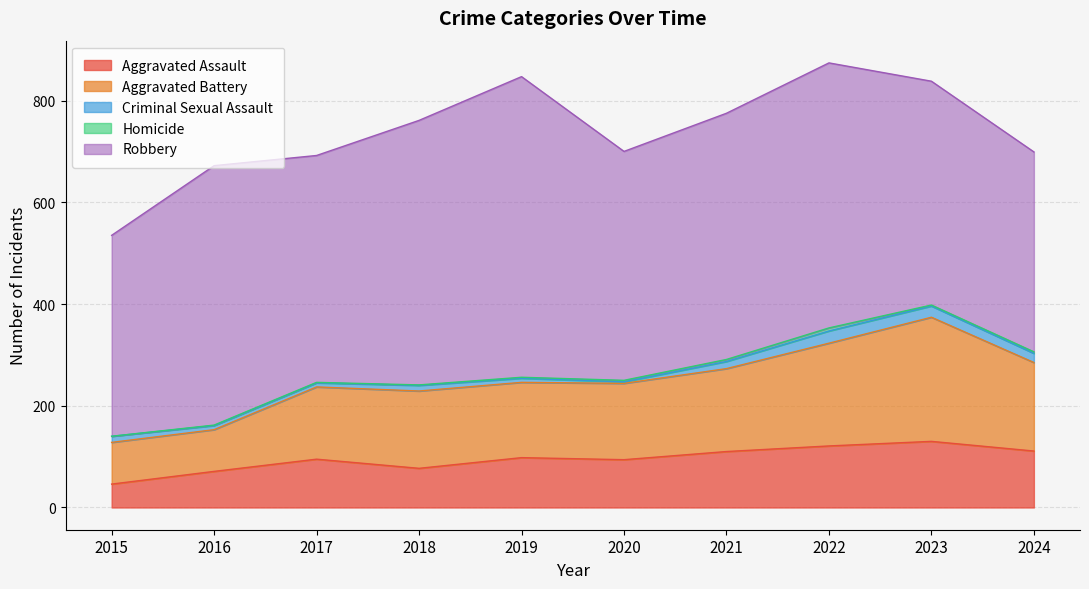

Is it true that Aggravated Battery equals 82 at 2015?

True